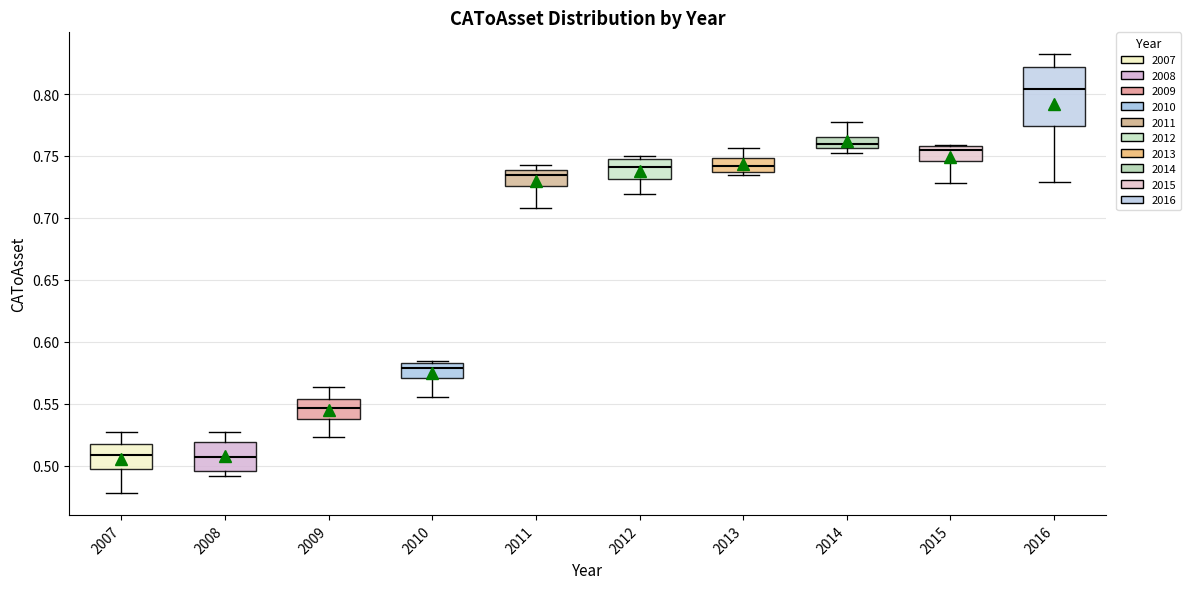

Where does the upper whisker of the box at x = 2016 end on the y-axis? The values are not printed on the chart, so give them approximately, as read against the axis.

0.830